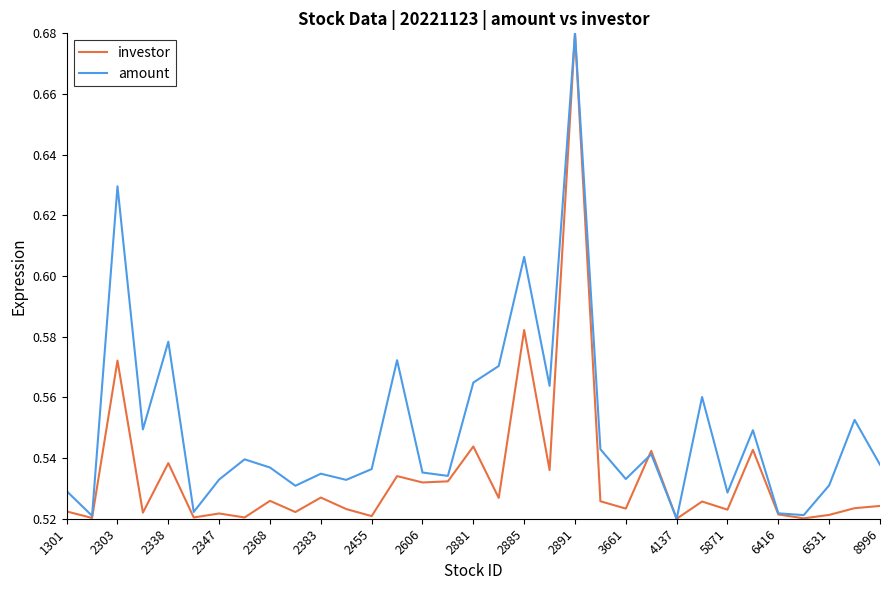

Rank the series by their average value, from highest to lowest.

amount, investor